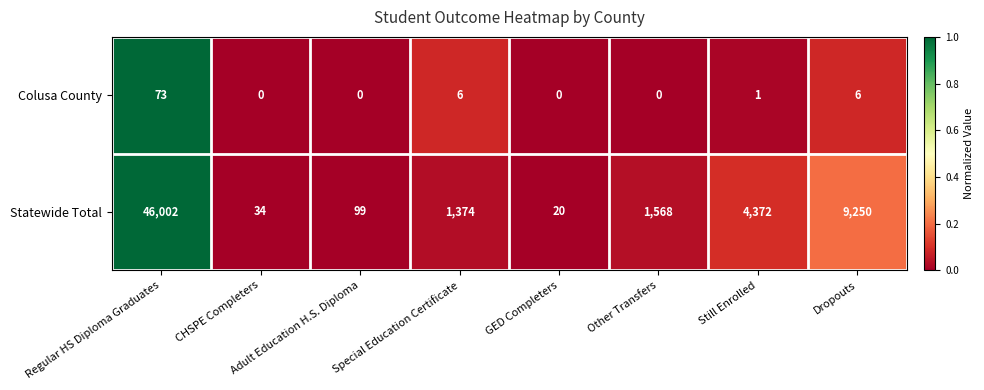

What is the difference between the maximum and minimum values in the Colusa County series?

73